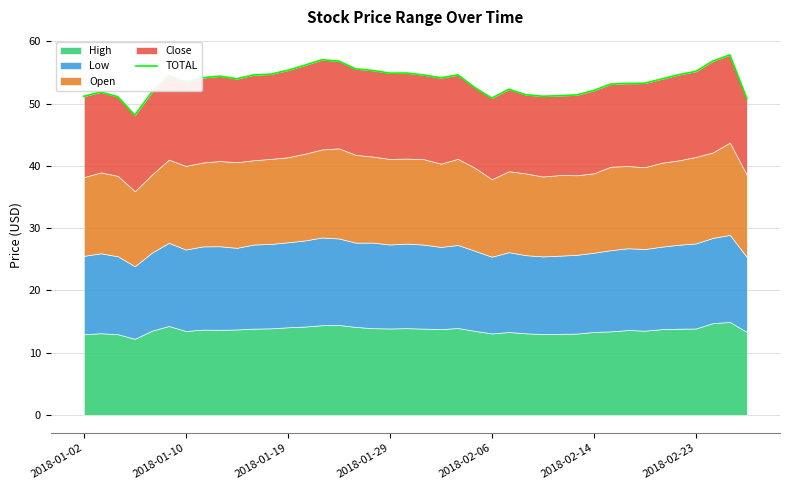

The value at 7 is 34.8. True or false?

False